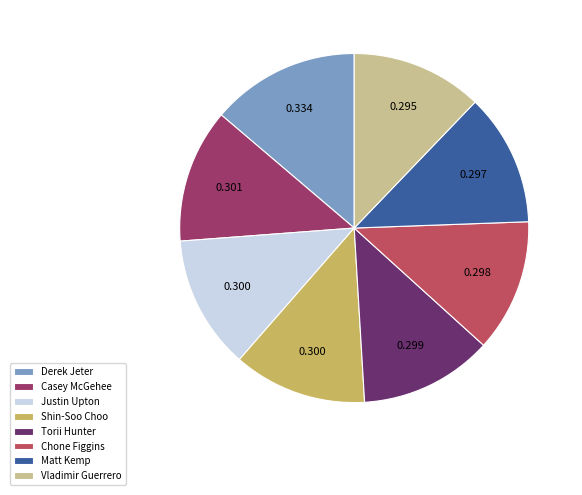

Is the sum of Derek Jeter and Matt Kemp greater than half?

No